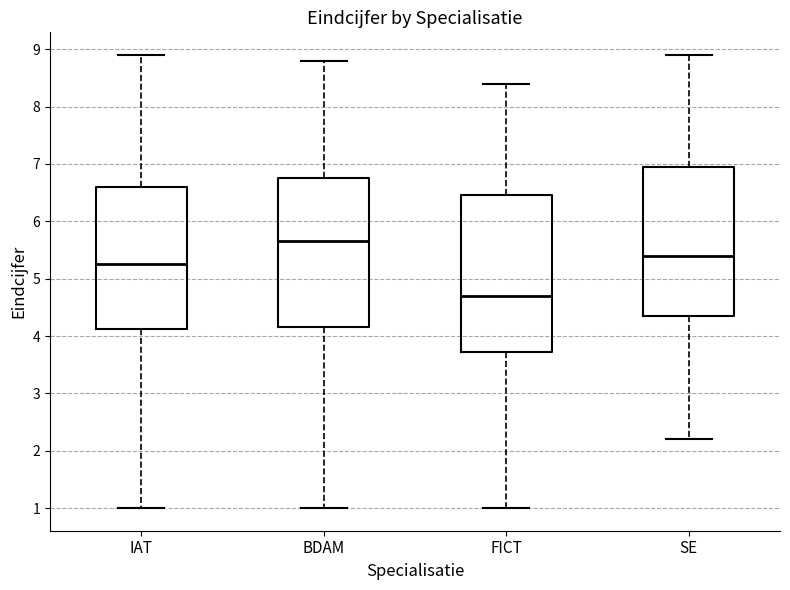

Which box's median line is the lowest?

FICT